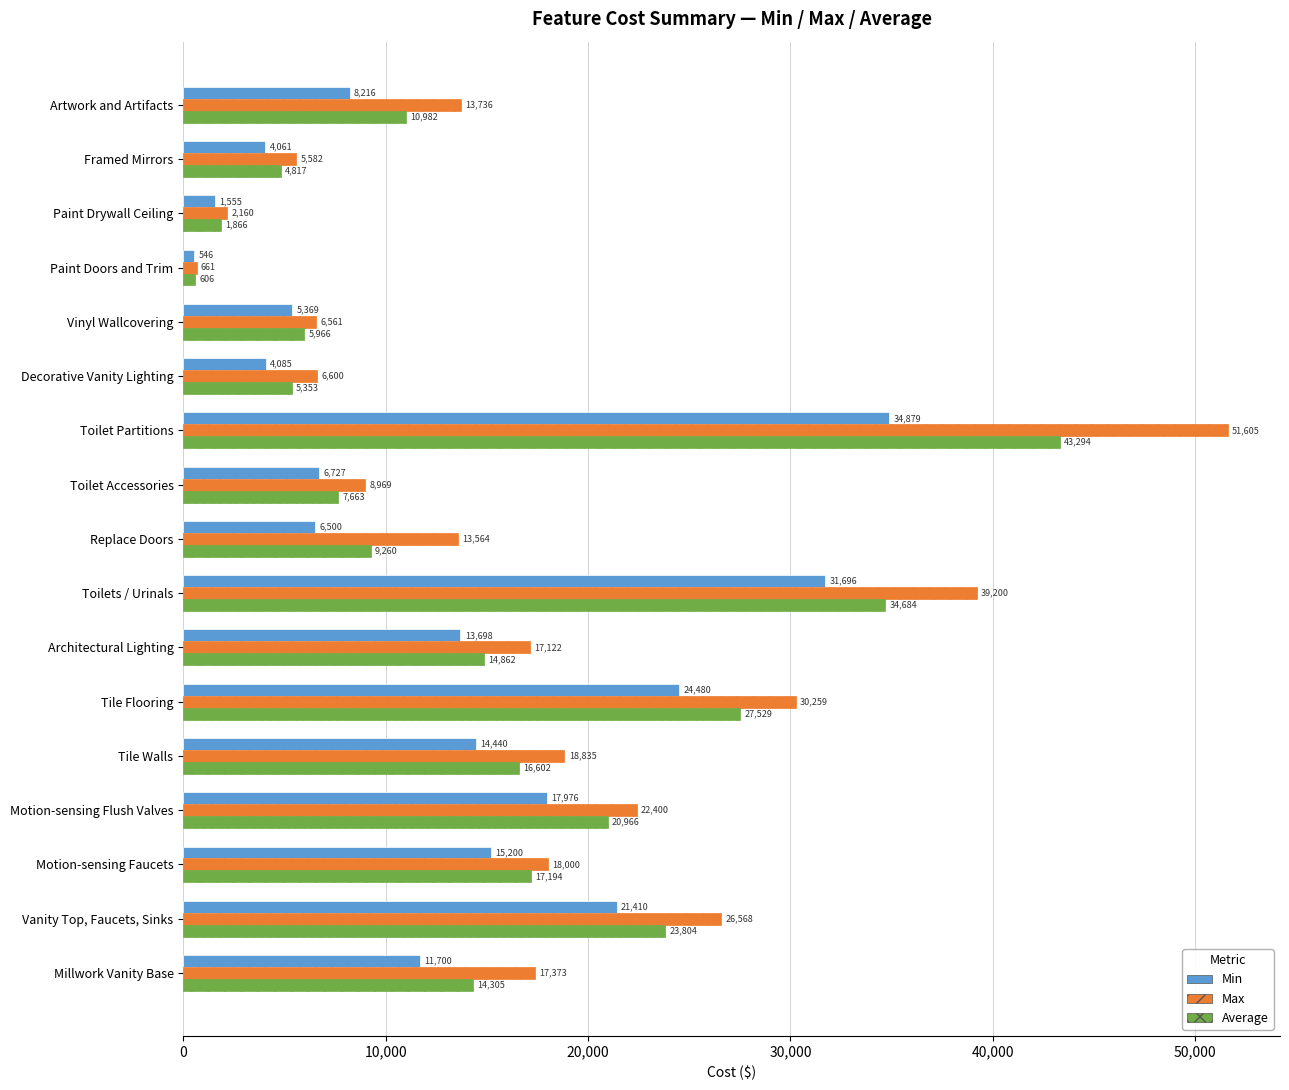

Rank the series by their average value, from lowest to highest.

Min, Average, Max